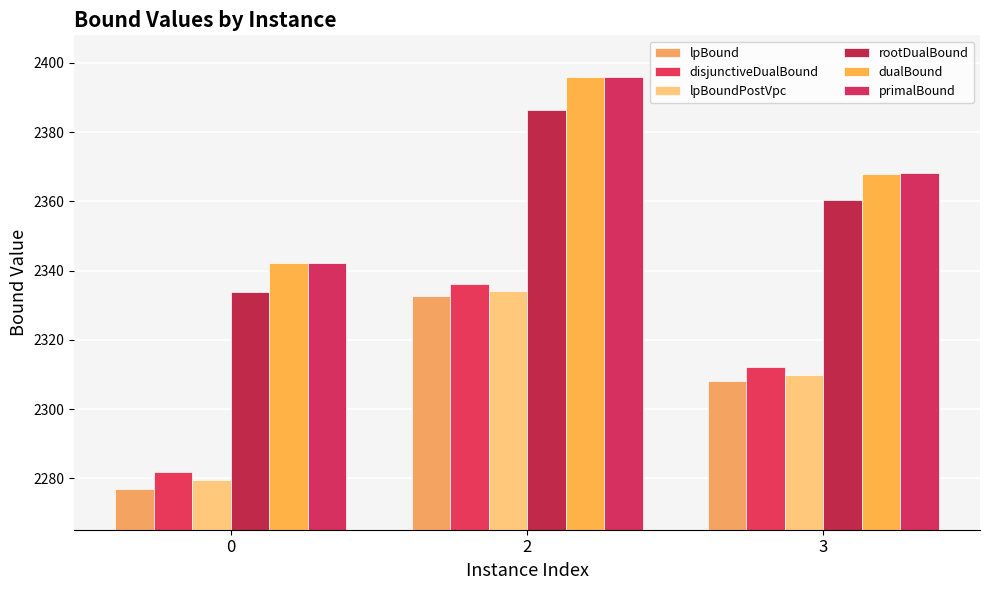

Reading left to right, extract all data points from this chart.

lpBound: 0=2277.1	2=2332.6	3=2308.1
disjunctiveDualBound: 0=2281.7	2=2336.1	3=2312.1
lpBoundPostVpc: 0=2279.4	2=2334.1	3=2310.0
rootDualBound: 0=2333.7	2=2386.5	3=2360.3
dualBound: 0=2342.1	2=2395.8	3=2368.0
primalBound: 0=2342.3	2=2396.1	3=2368.1